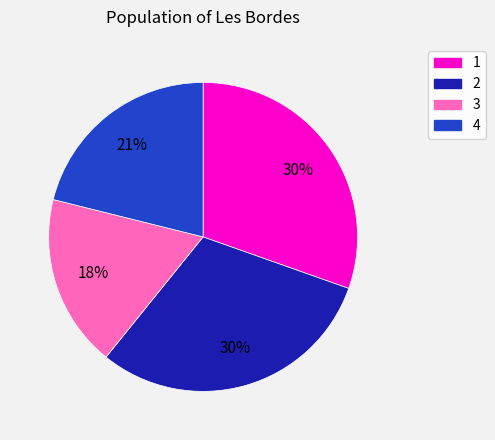

Is it true that 4 is 21% of the pie?

True